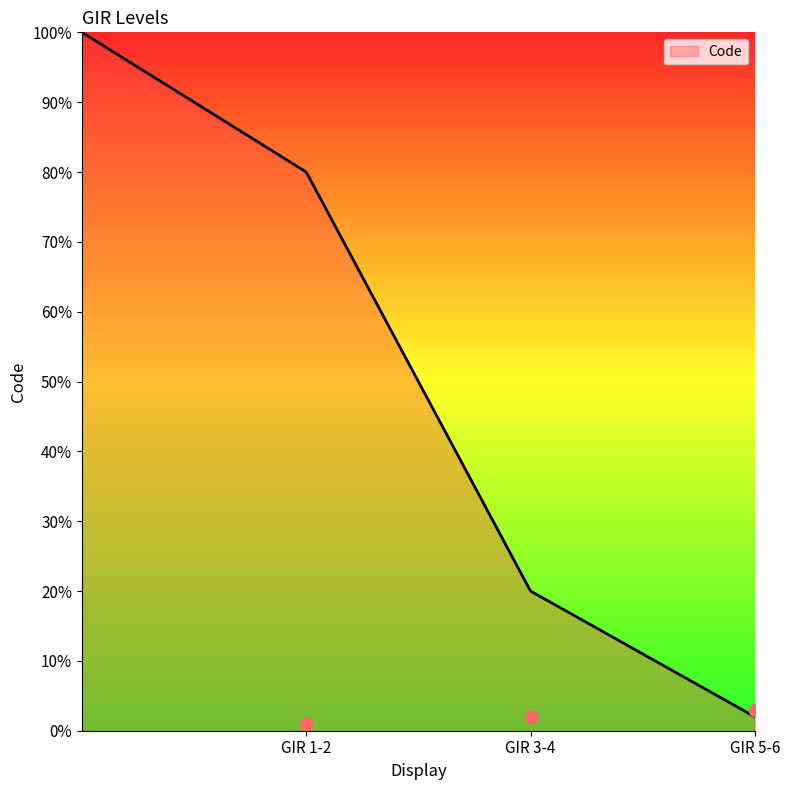

What is the change in value from GIR 3-4 to GIR 5-6?

+1